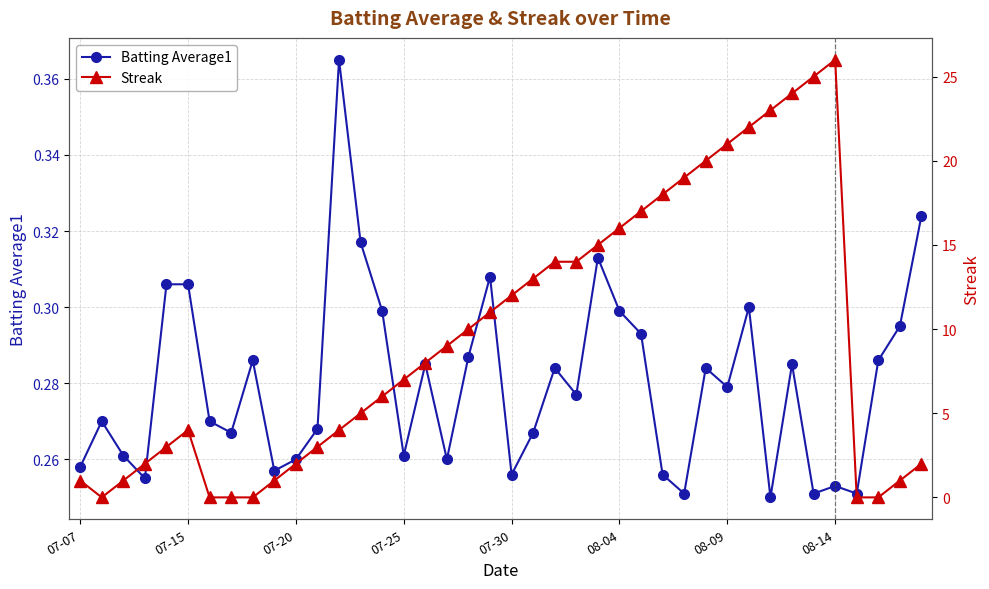

True or false: Batting Average1 has more than 2 interior local peaks.

True